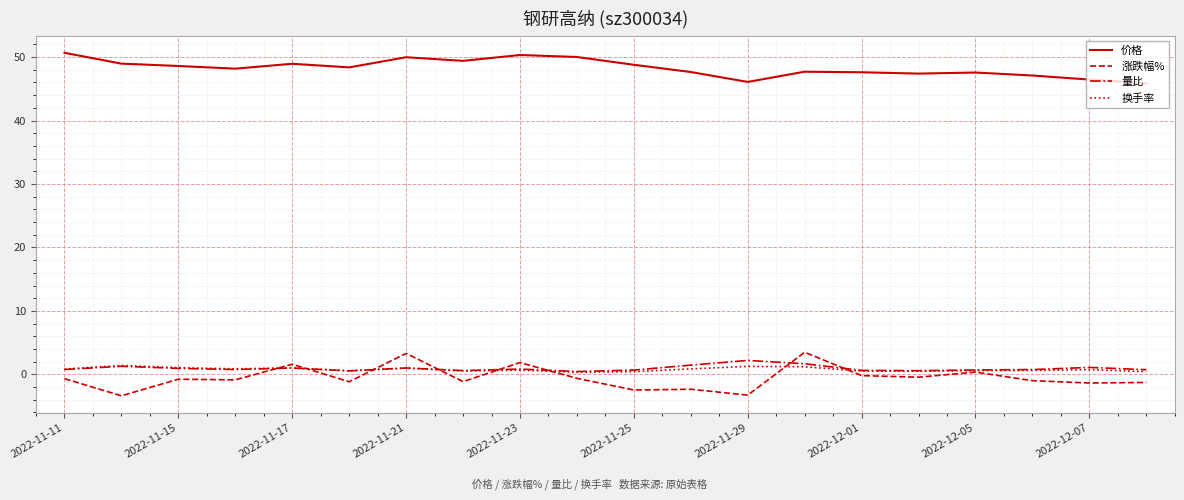

In 价格, how many points are lower than both neighbors (excluding endpoints)?

5